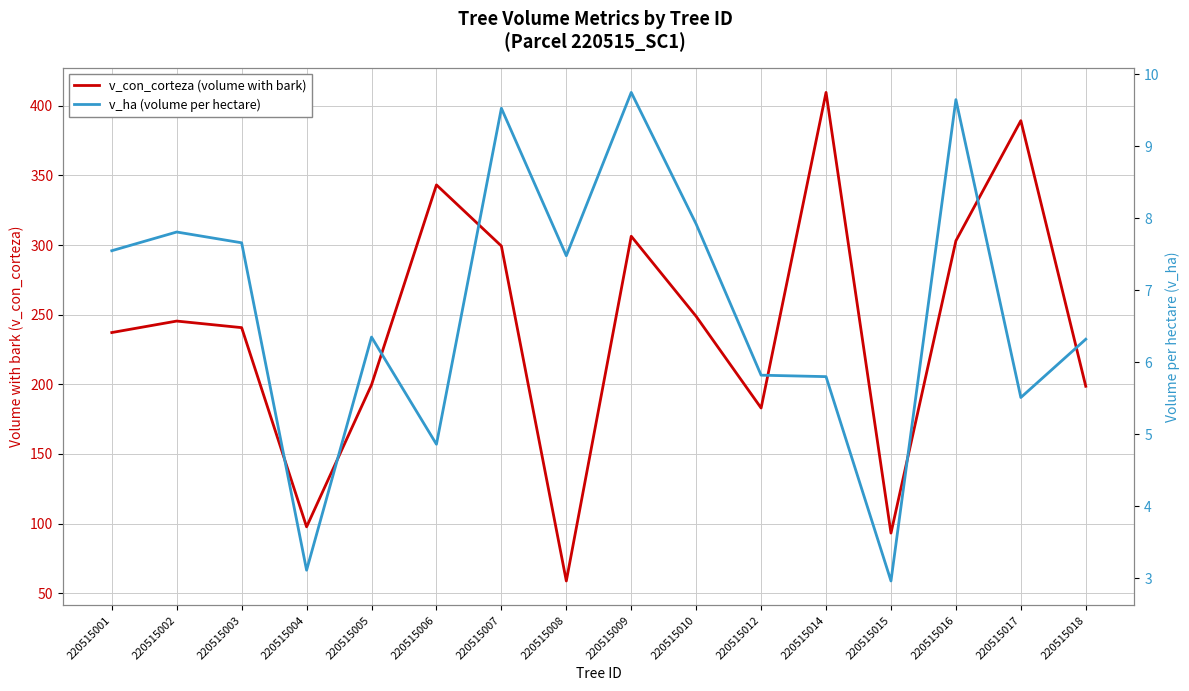

Is this an area chart (filled region under the line)?

No